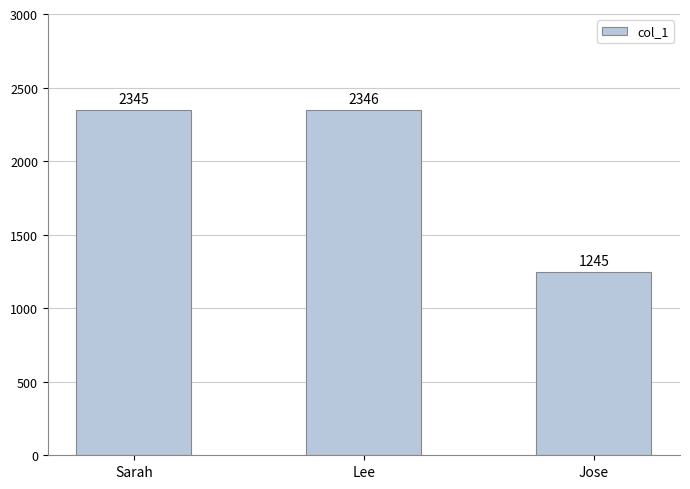

What position from the left is Jose?

3